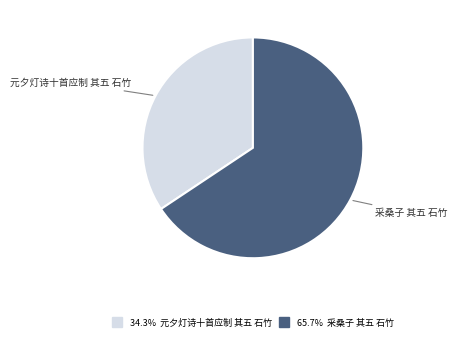

Is there a majority slice in this chart?

Yes